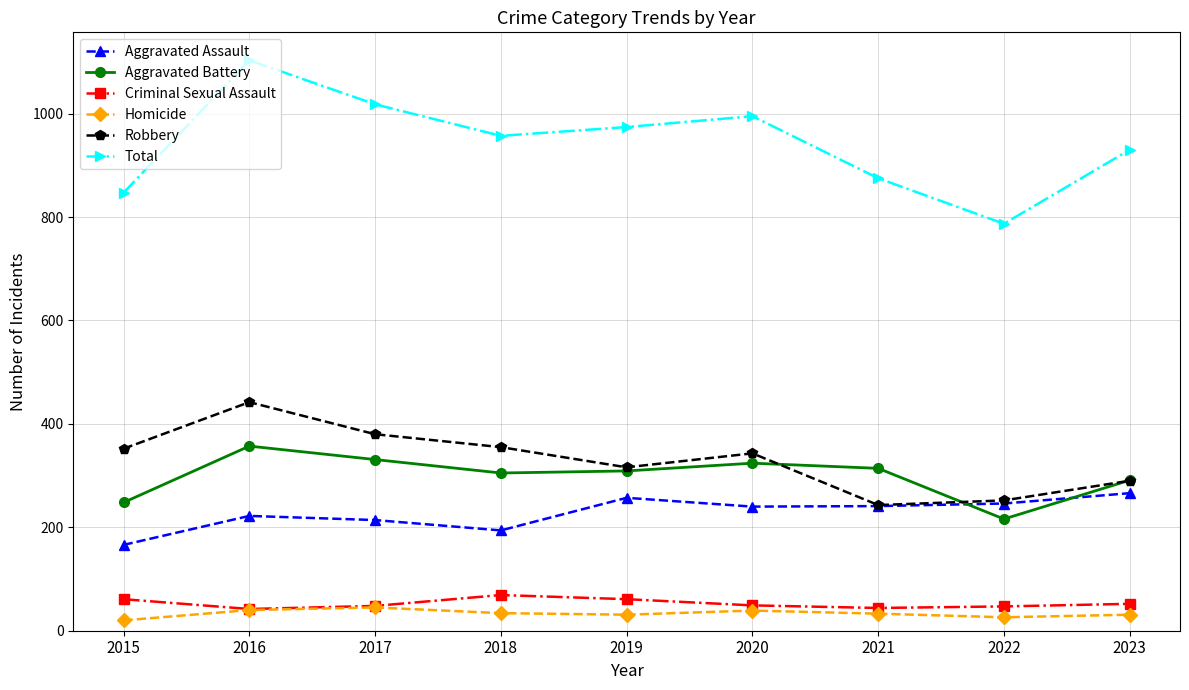

What are all the series names shown in the legend?

Aggravated Assault, Aggravated Battery, Criminal Sexual Assault, Homicide, Robbery, Total